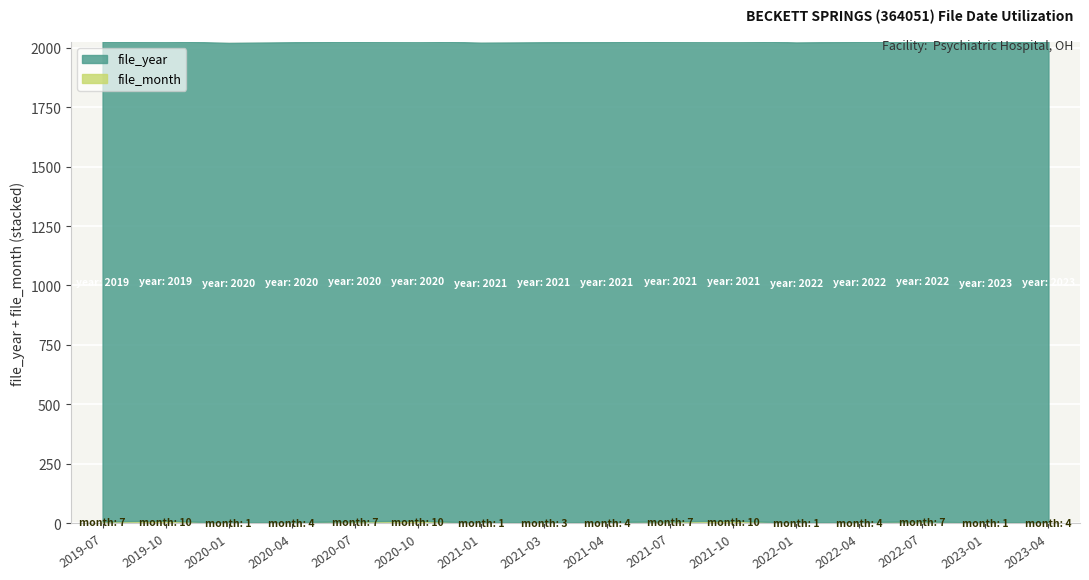

What position from the left is 2021-07?

10